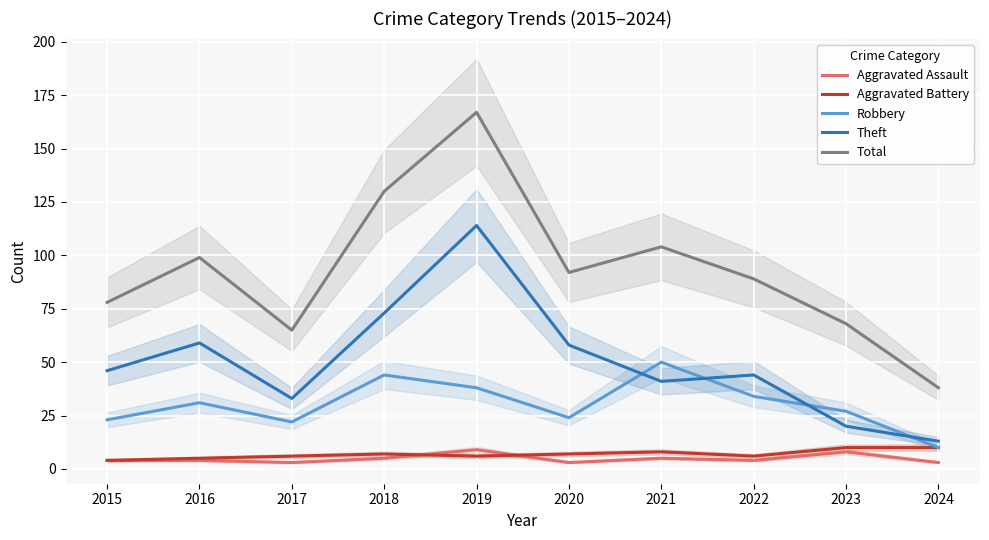

Reading left to right, what are all the values shown in this chart?

Aggravated Assault: 2015=4	2016=4	2017=3	2018=5	2019=9	2020=3	2021=5	2022=4	2023=8	2024=3
Aggravated Battery: 2015=4	2016=5	2017=6	2018=7	2019=6	2020=7	2021=8	2022=6	2023=10	2024=10
Robbery: 2015=23	2016=31	2017=22	2018=44	2019=38	2020=24	2021=50	2022=34	2023=27	2024=10
Theft: 2015=46	2016=59	2017=33	2018=73	2019=114	2020=58	2021=41	2022=44	2023=20	2024=13
Total: 2015=78	2016=99	2017=65	2018=130	2019=167	2020=92	2021=104	2022=89	2023=68	2024=38